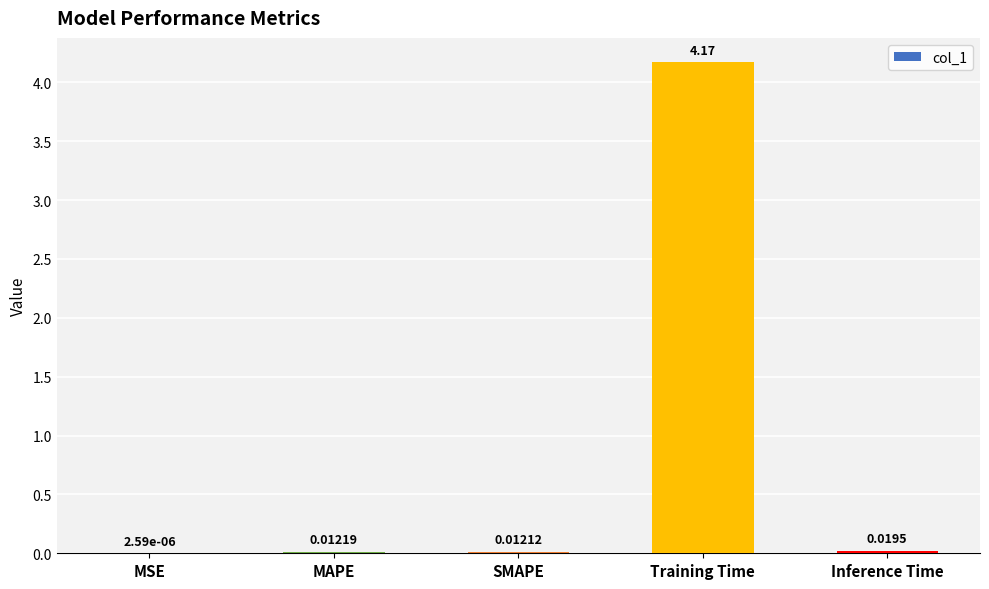

Which has a higher value, SMAPE or Training Time?

Training Time